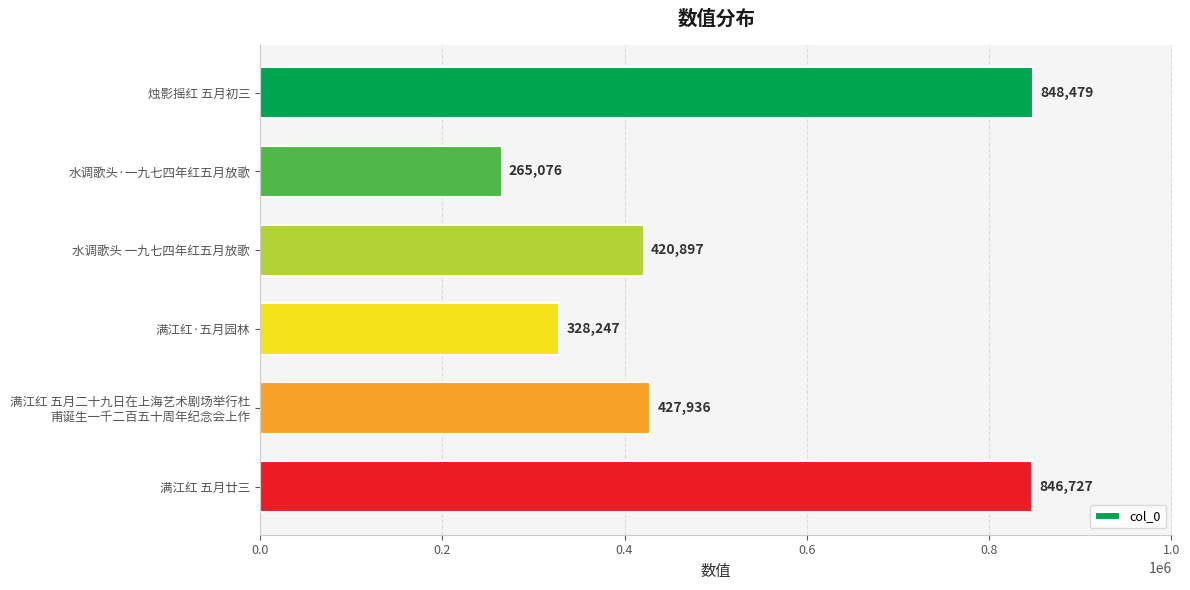

What is the label of the 2nd bar from the top?

水调歌头·一九七四年红五月放歌